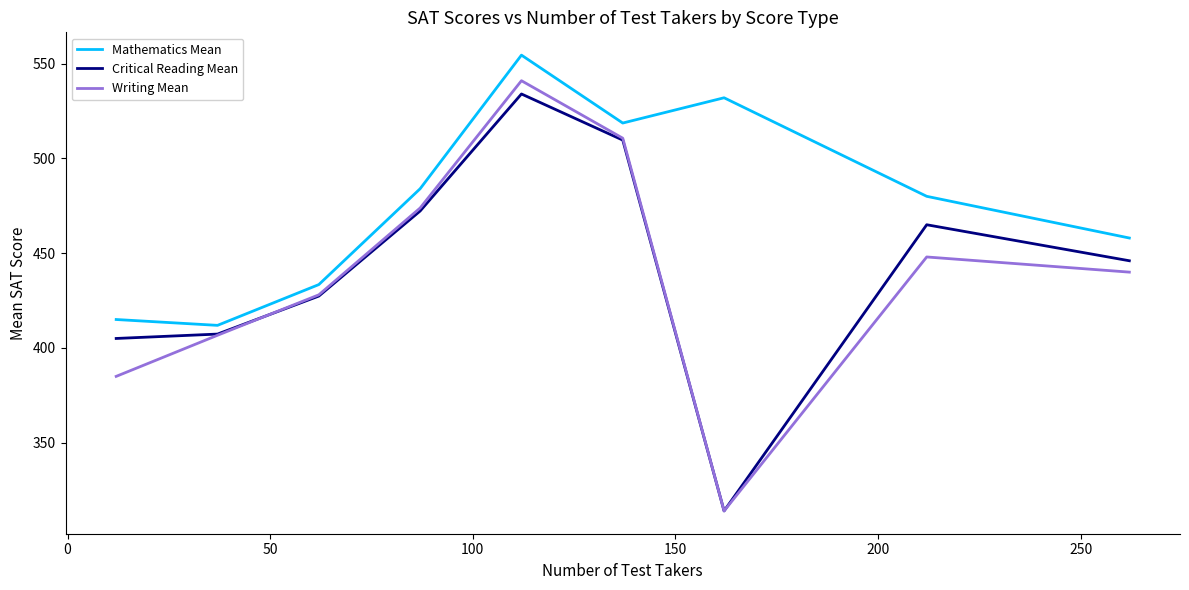

List the series in order of their peak value, highest first.

Mathematics Mean, Writing Mean, Critical Reading Mean